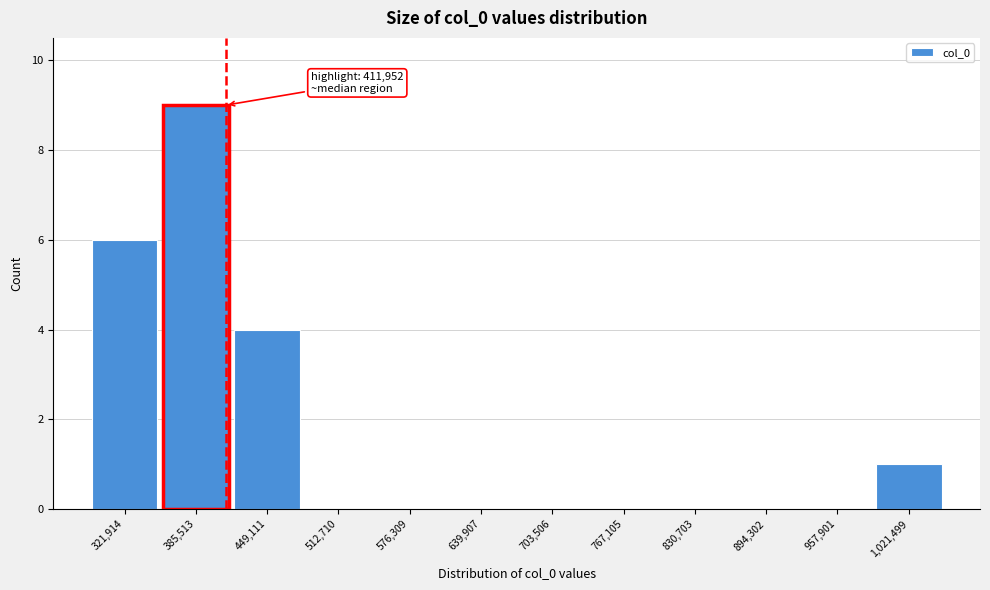

Which range on the x-axis has the tallest bar?

350000 to 420000